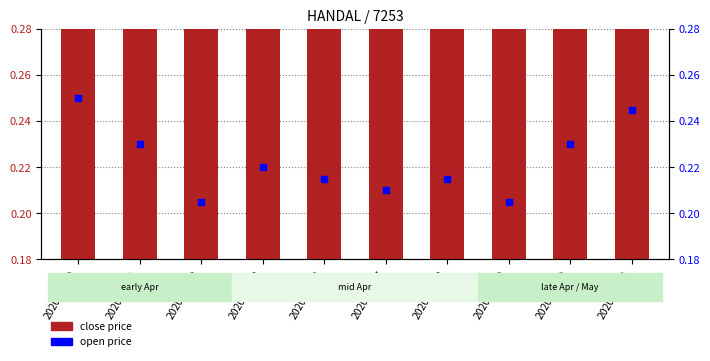

What are all the series names shown in the legend?

close price, open price